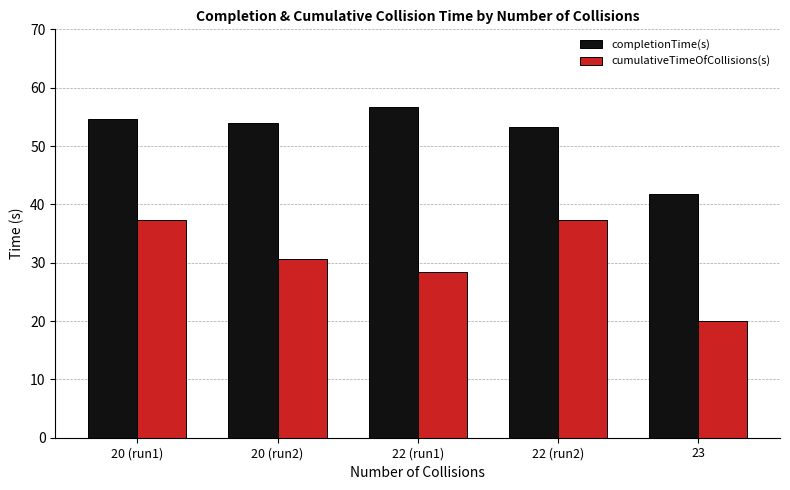

What is the sum of all cumulativeTimeOfCollisions(s) values?

153.9